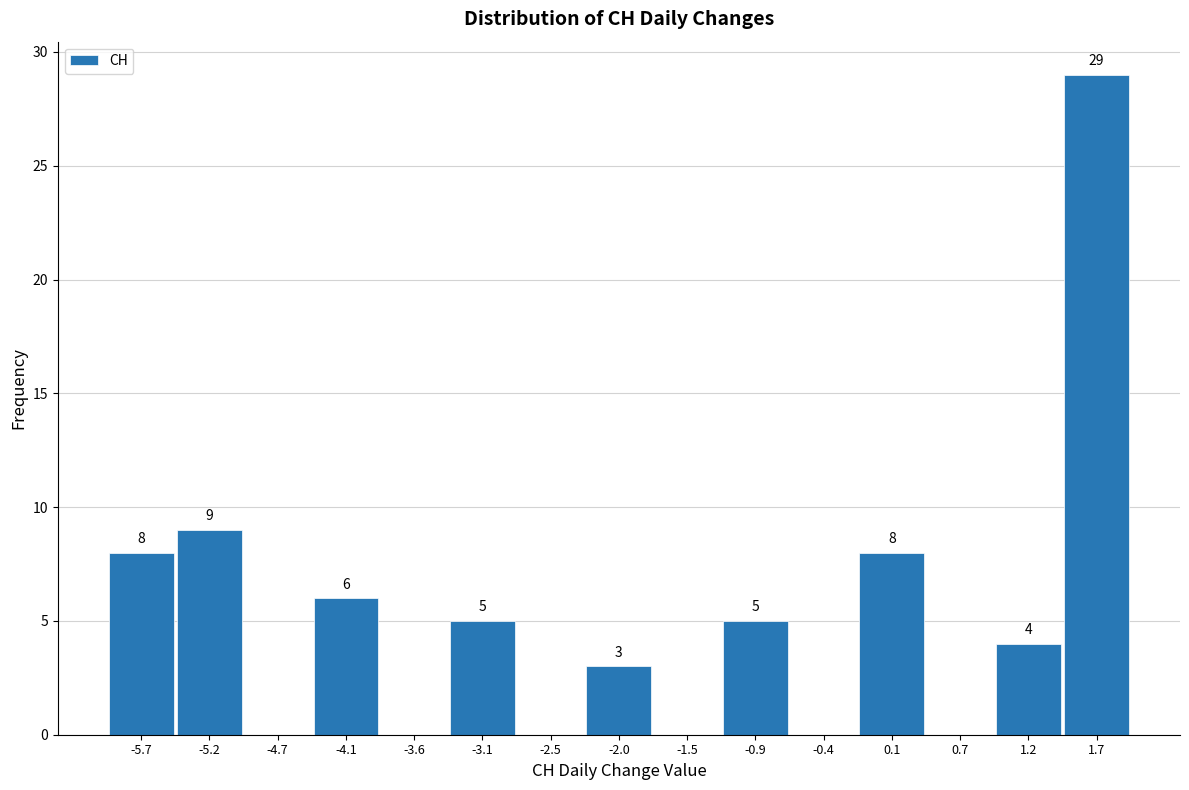

Which range on the x-axis has the tallest bar?

1.5 to 2.0